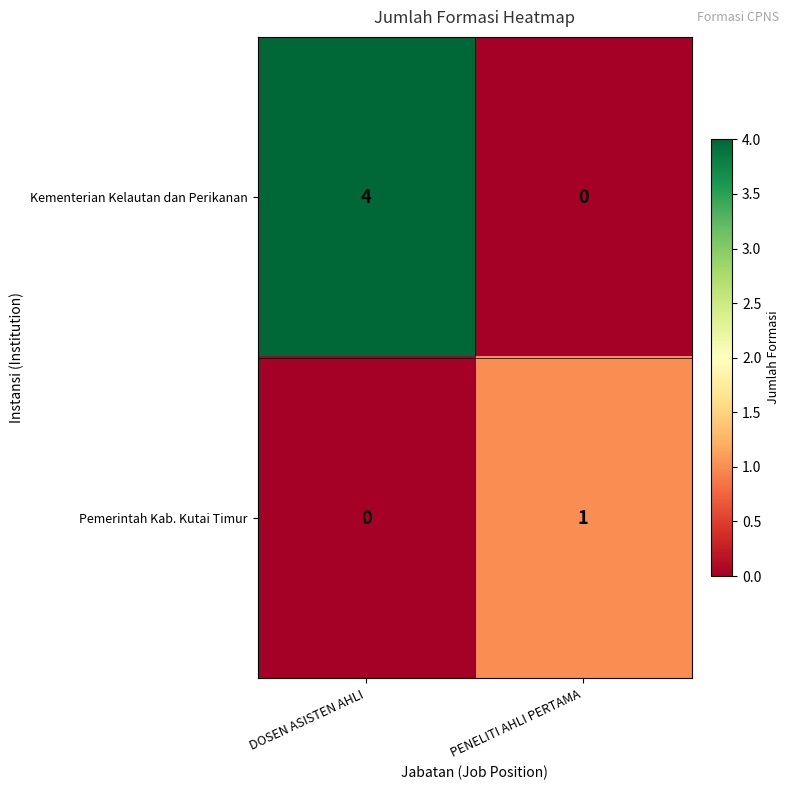

What is the maximum value shown in the chart?

4